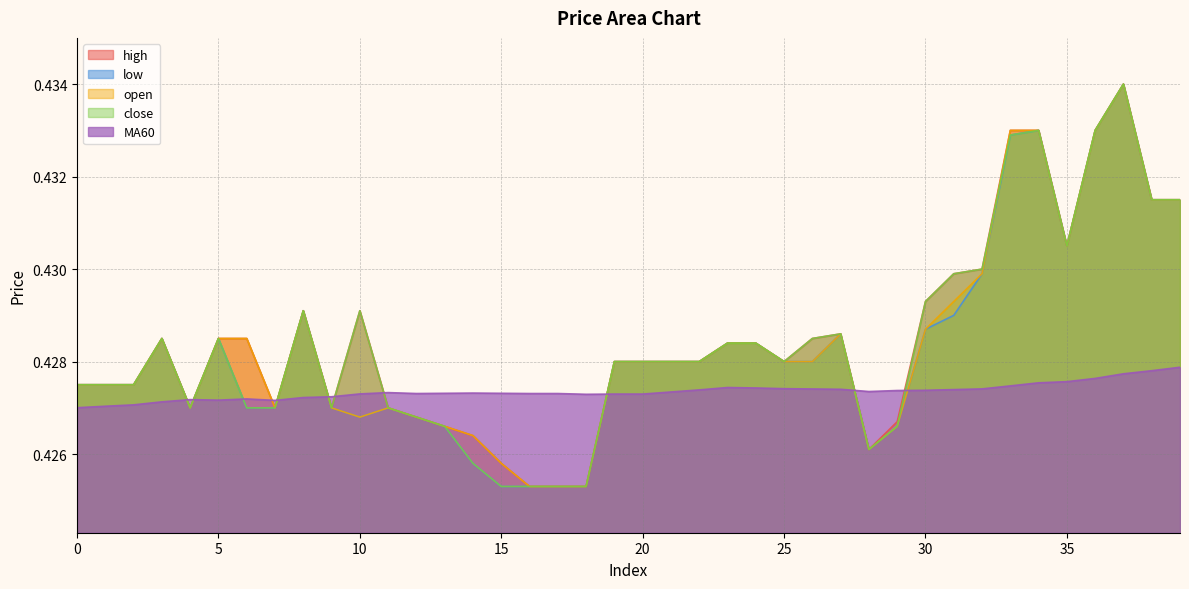

How many lines are shown in the chart?

5